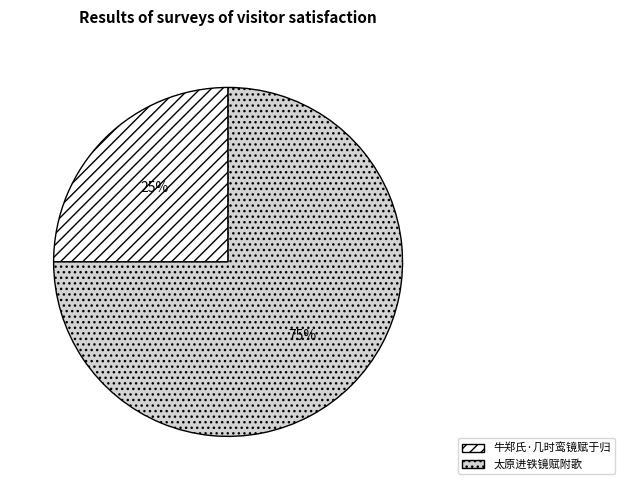

Which slice is the largest?

太原进铁镜赋附歌